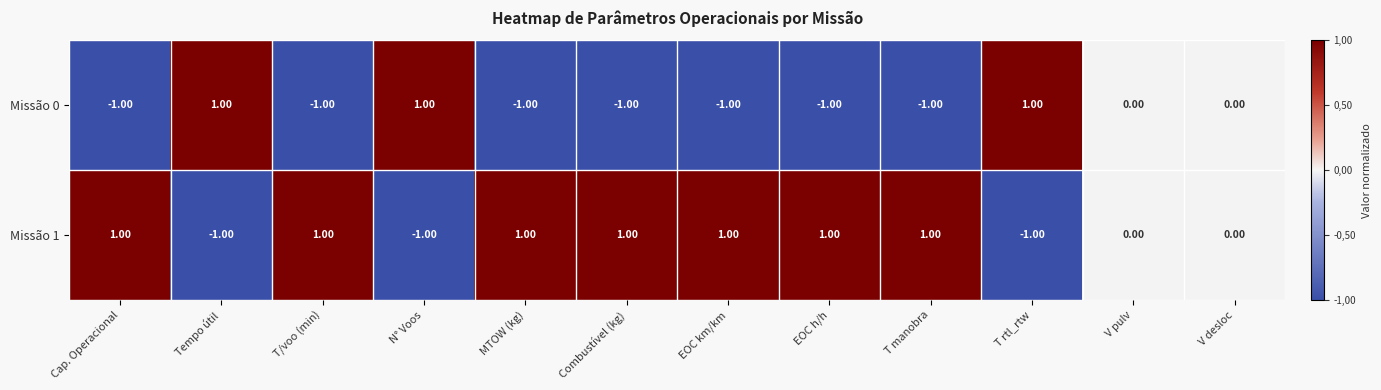

What is the sum of all Missão 0 values?

-4